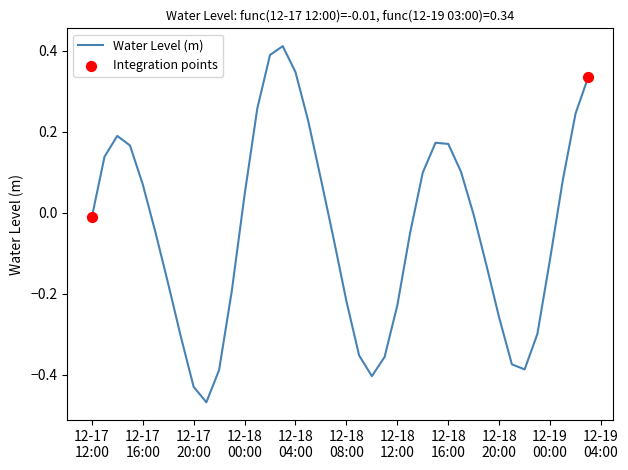

How many lines are shown in the chart?

1